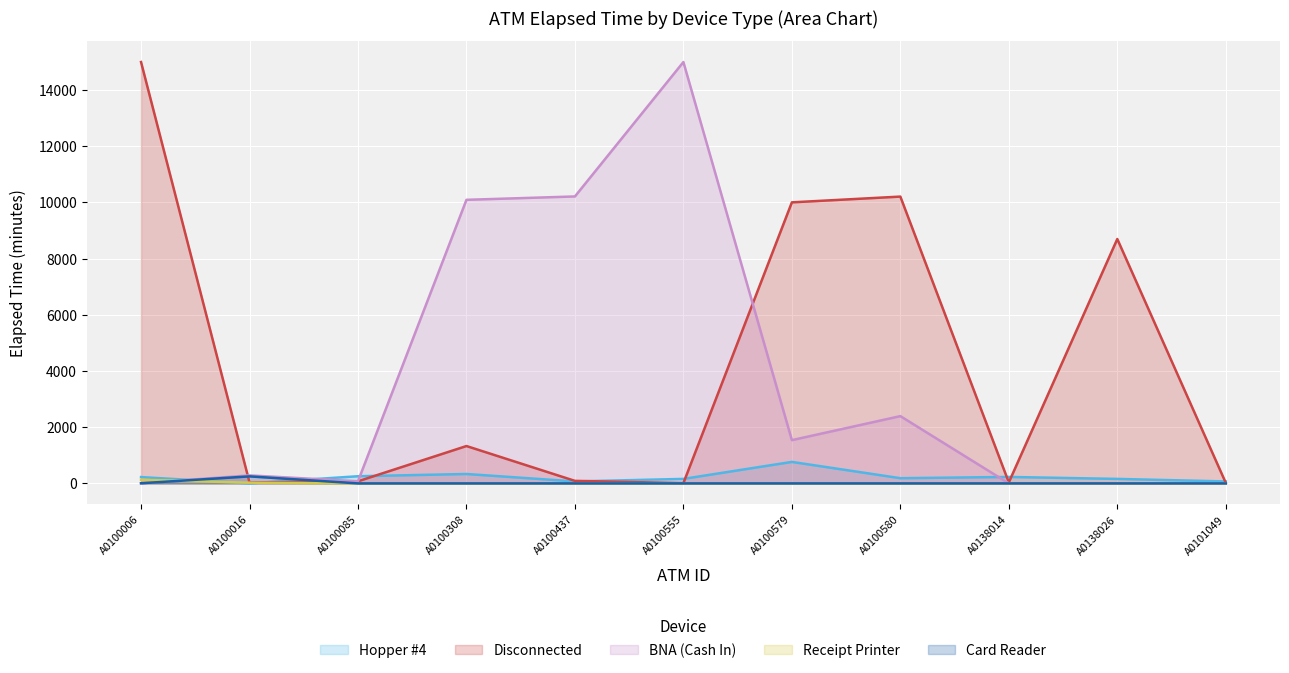

How many lines are shown in the chart?

5